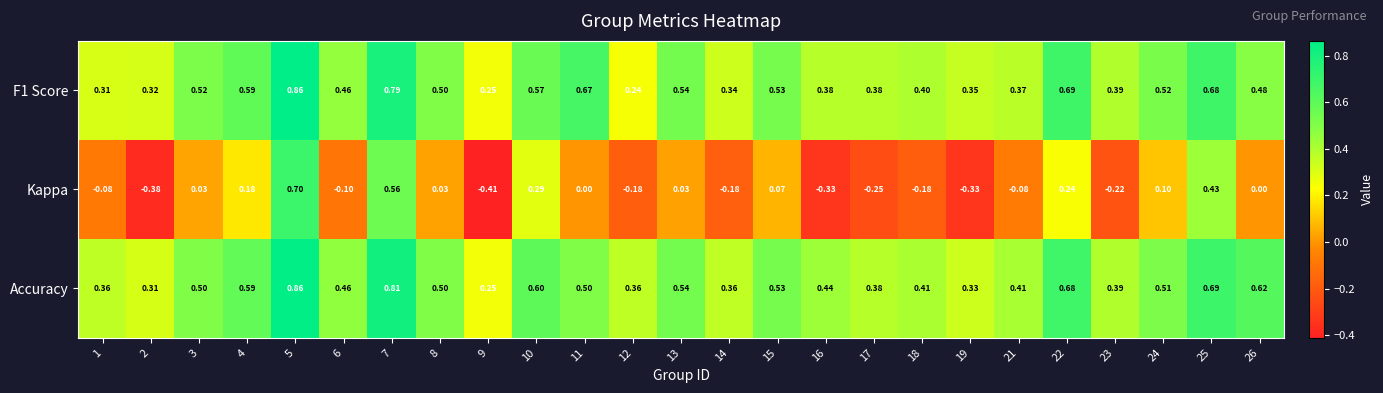

Which series changed the most between 7 and 24?

Kappa